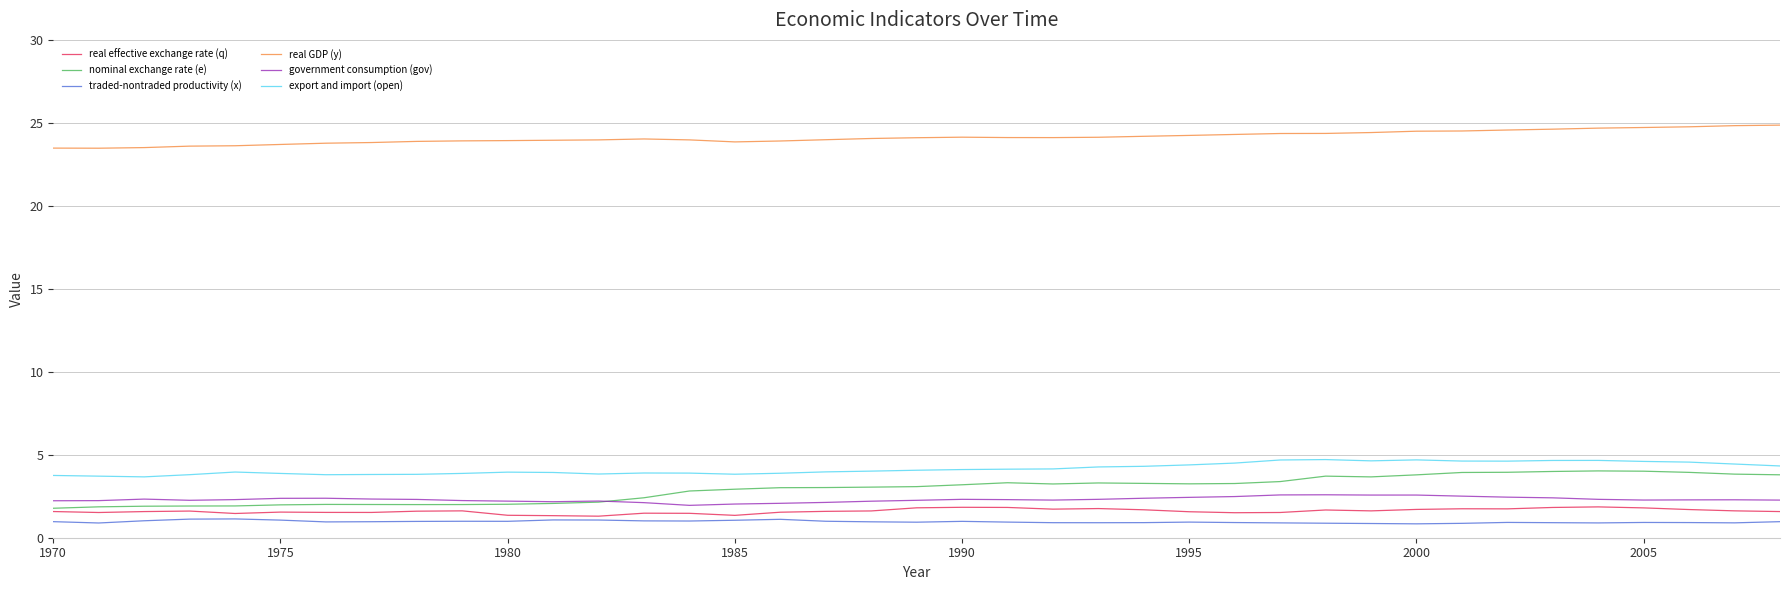

What are all the series names shown in the legend?

real effective exchange rate (q), nominal exchange rate (e), traded-nontraded productivity (x), real GDP (y), government consumption (gov), export and import (open)